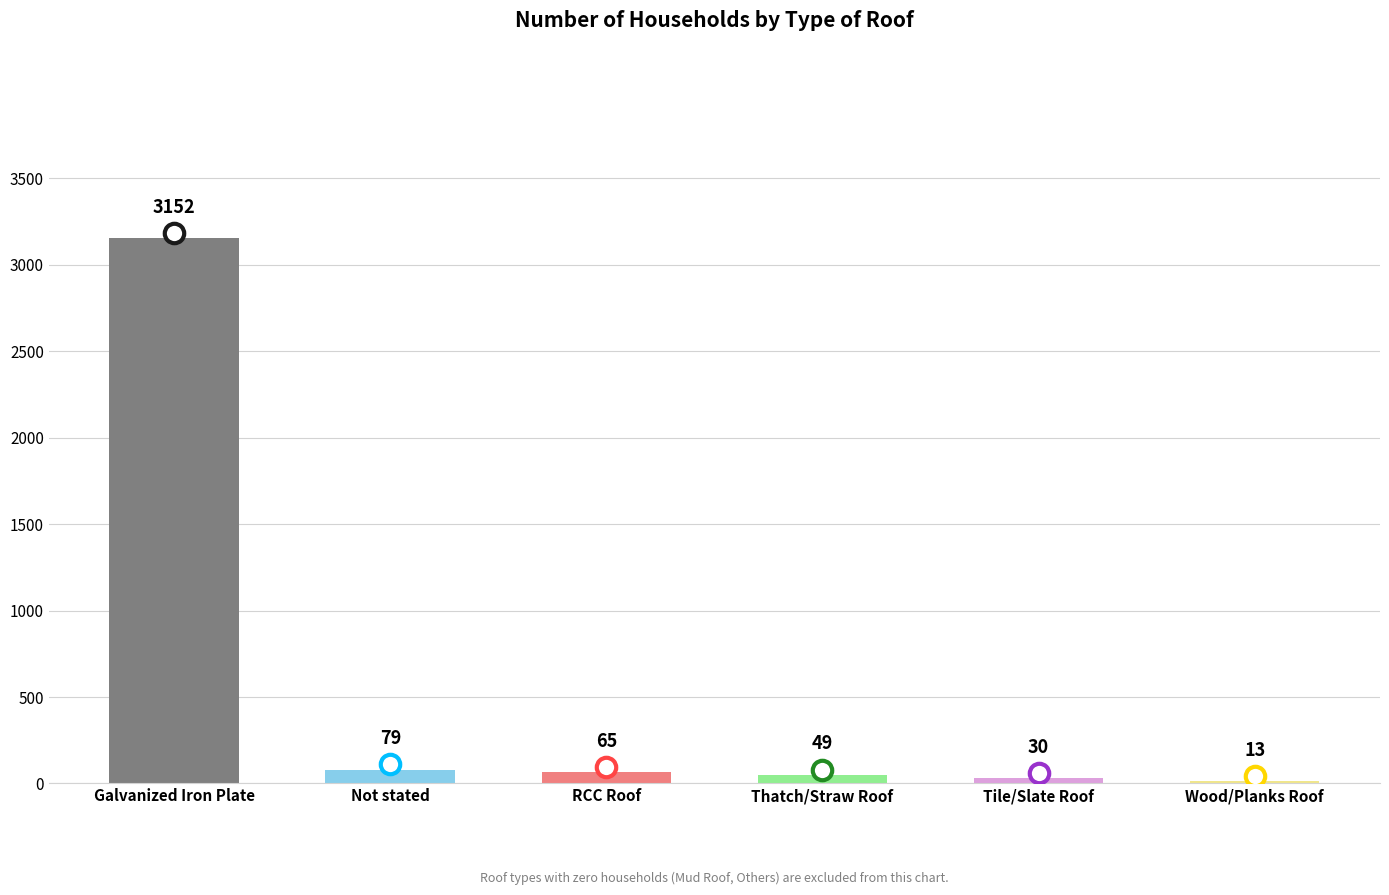

What is the difference between the second highest and second lowest values?

49